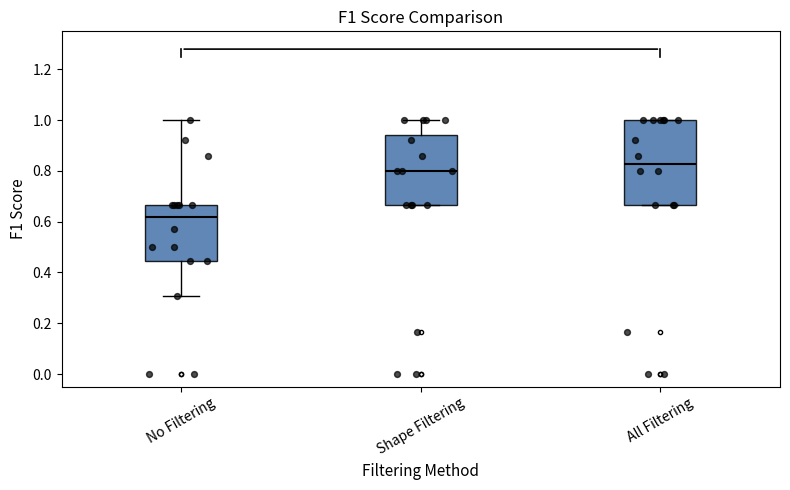

Reading left to right, read every box against the y-axis: the position of its median line, the range the box covers, and the ends of its whiskers. The values are not printed on the chart, so give them approximately, as read against the axis.

No Filtering: median 0.62, box 0.44 to 0.66, whiskers 0.30 to 1.00
Shape Filtering: median 0.80, box 0.66 to 0.94, whiskers 0.66 to 1.00
All Filtering: median 0.82, box 0.66 to 1.00, whiskers 0.66 to 1.00